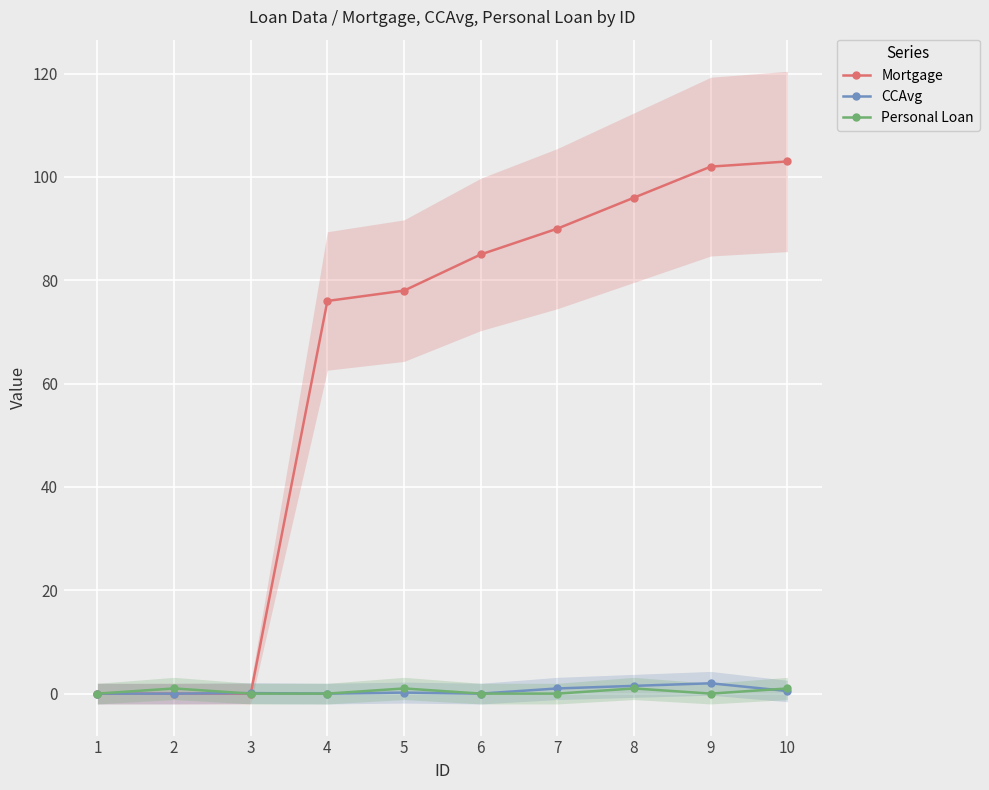

Between 5 and 10, which series saw the biggest shift?

Mortgage